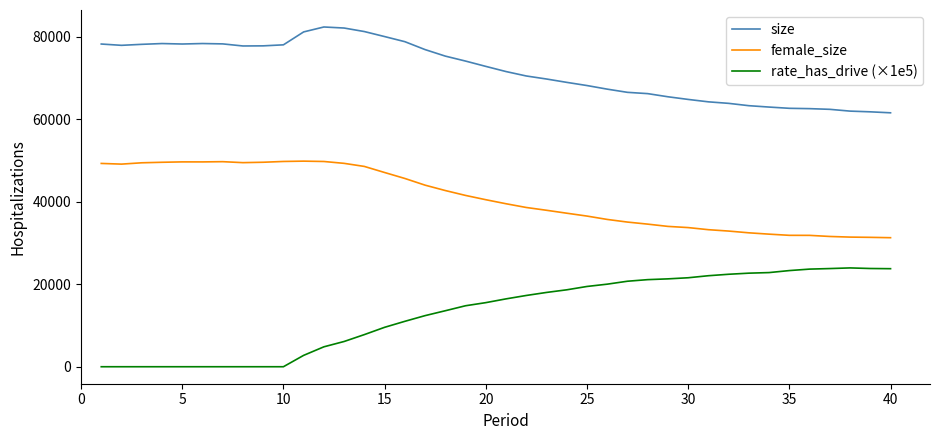

Rank the series by their maximum value, from lowest to highest.

rate_has_drive (×1e5), female_size, size